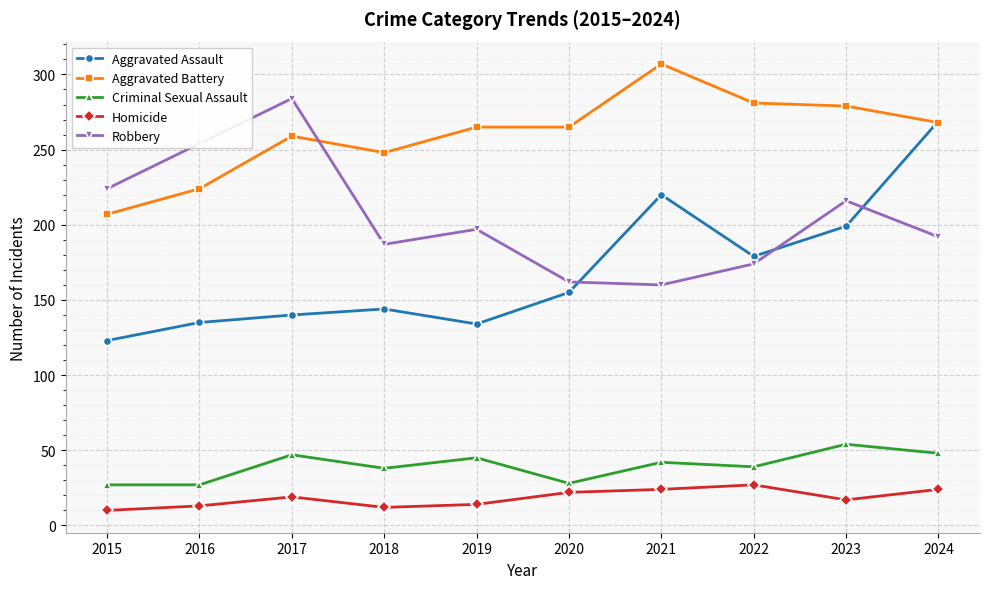

What is the difference between the highest and lowest values at 2019?

251